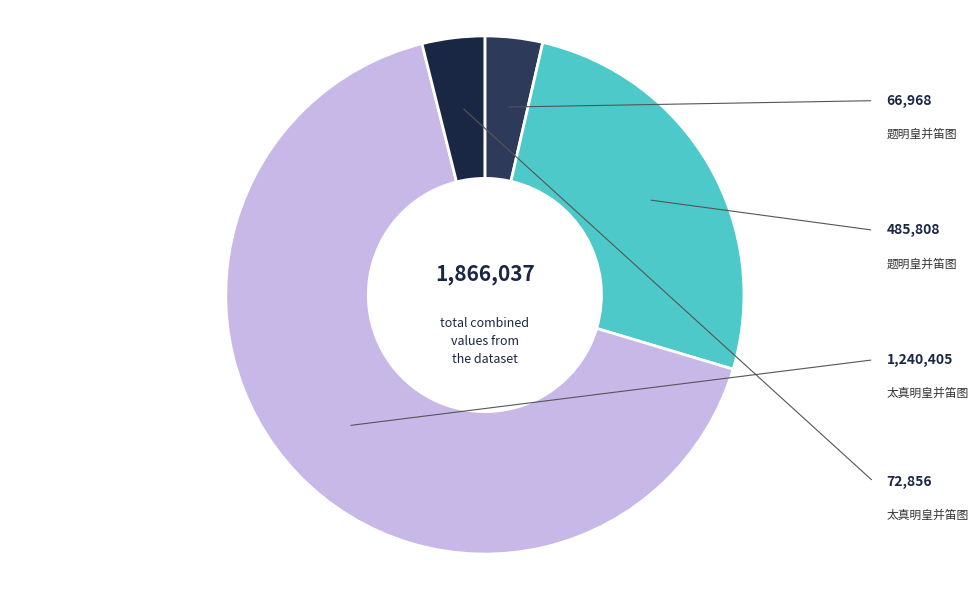

How many segments does this pie chart have?

4